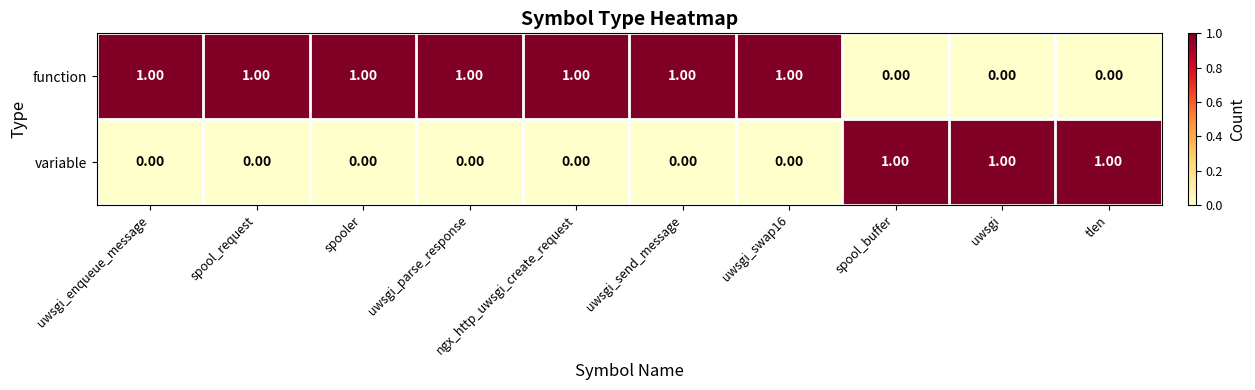

List the series in order of their overall mean, highest first.

function, variable